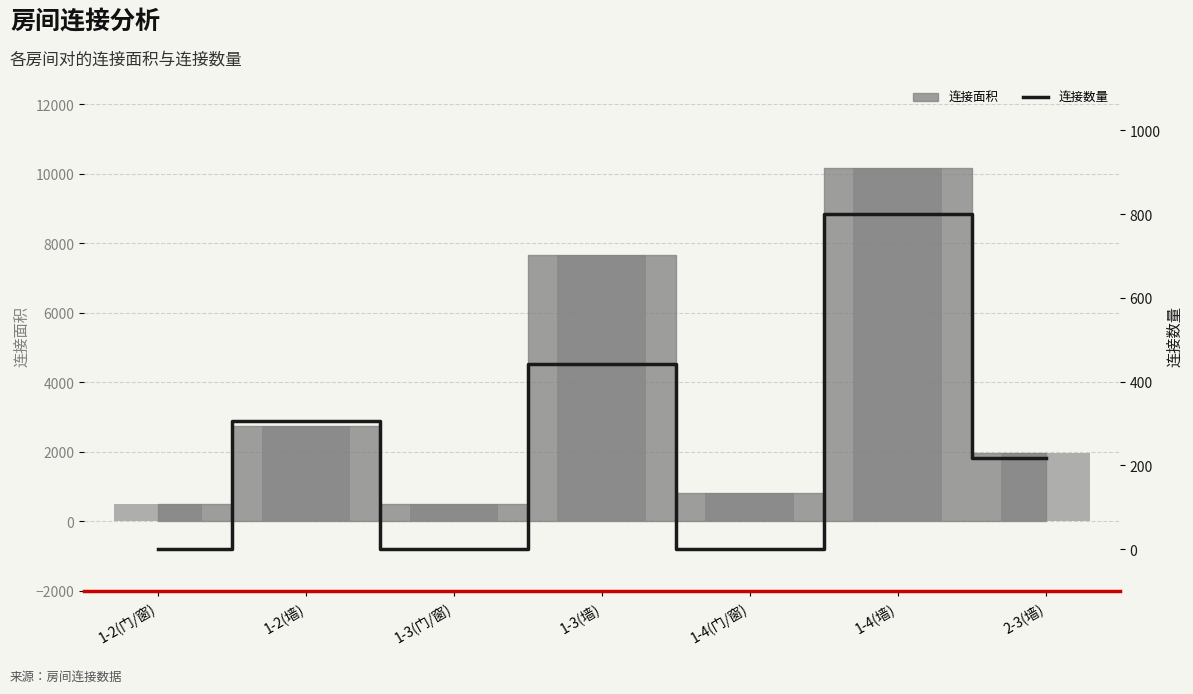

How many values are below 217?

3